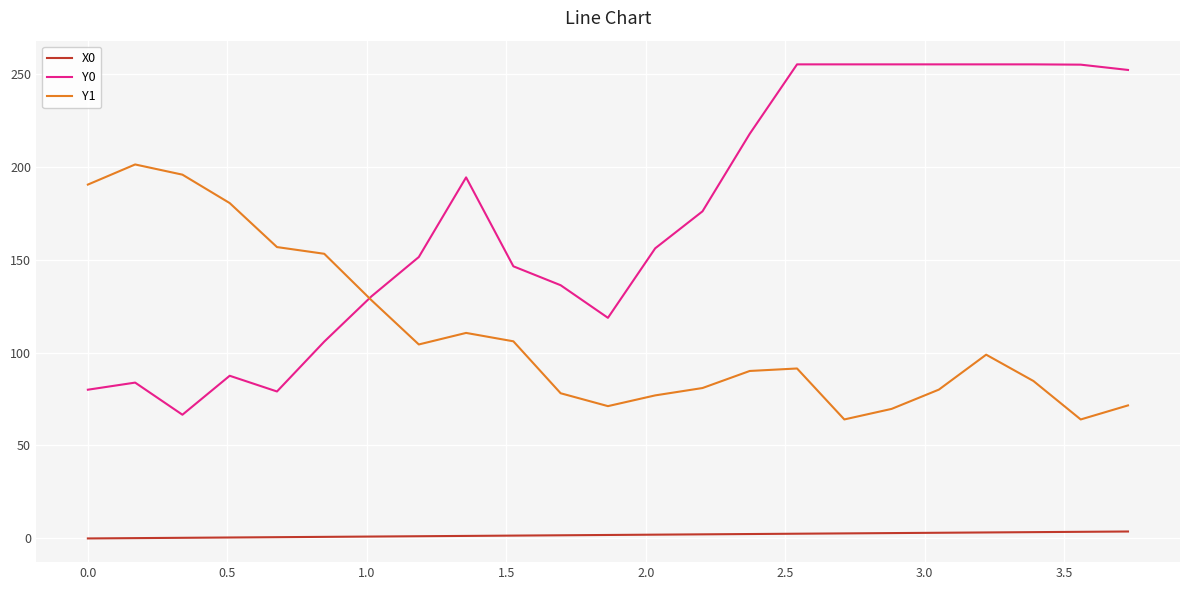

List the series in order of their overall mean, highest first.

Y0, Y1, X0